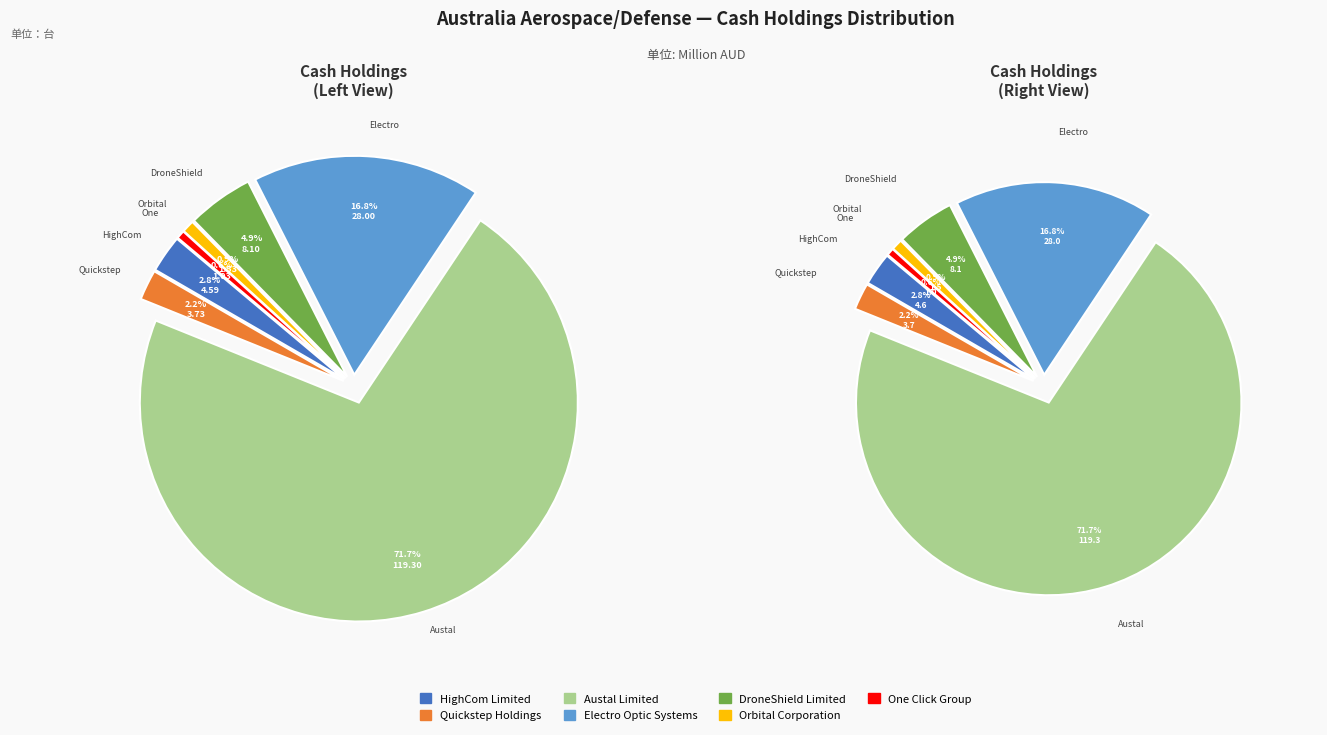

What percentage is the Austal Limited slice, to the nearest percent?

72%